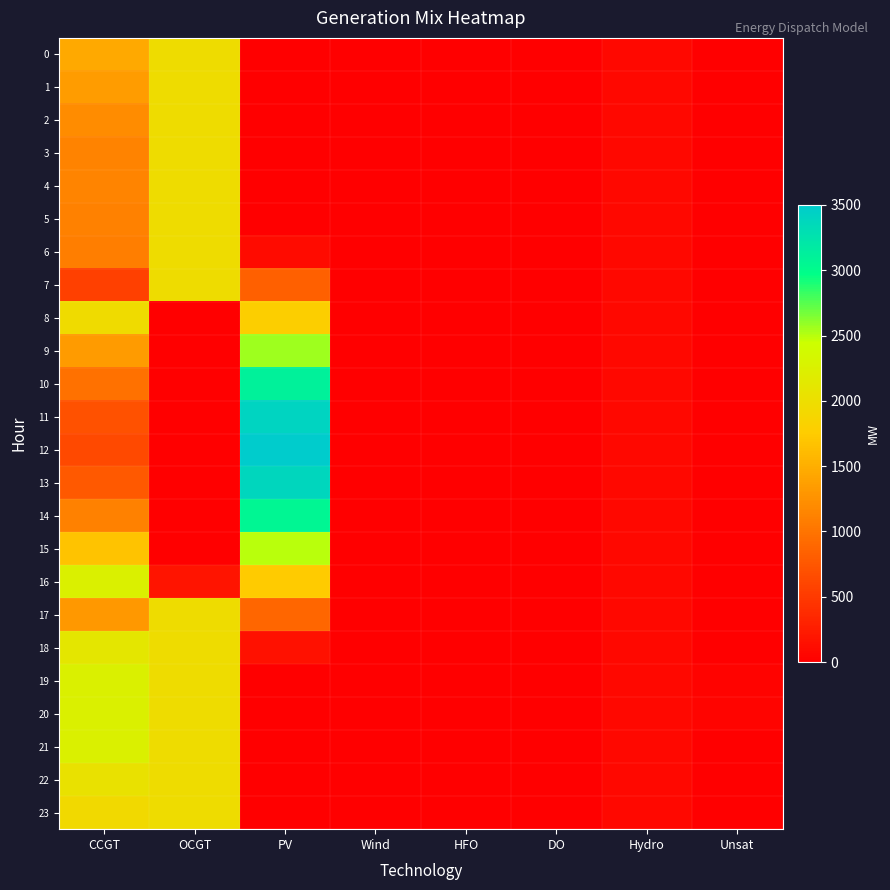

Which category has the lowest value across all series?

PV